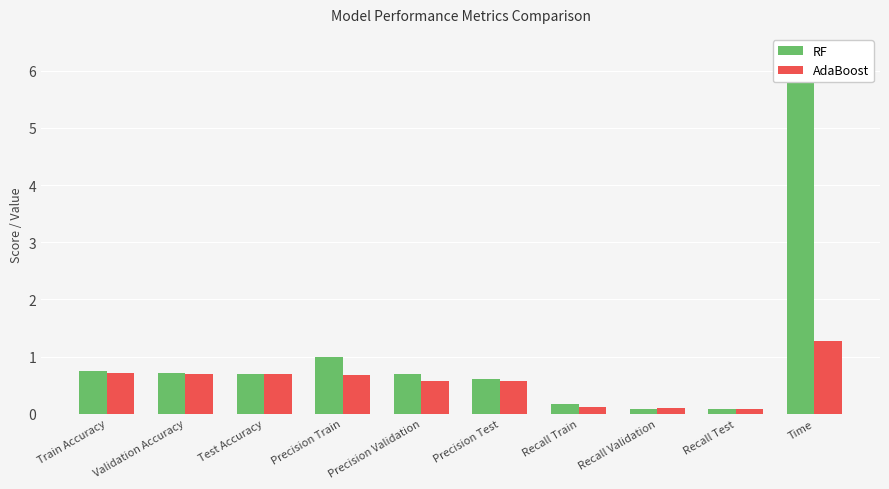

The RF series shows 0.1 at Recall Validation. True or false?

False